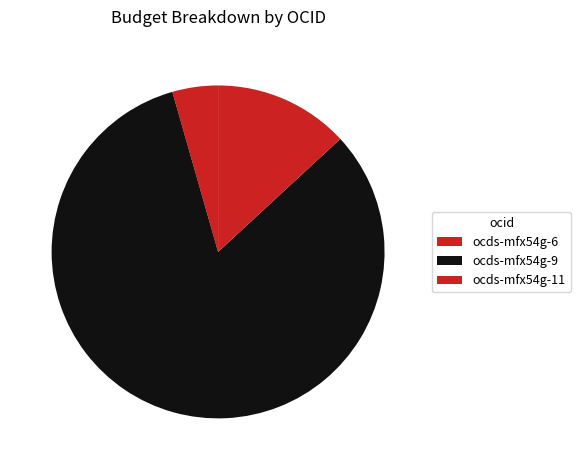

What is the largest slice in the pie chart?

ocds-mfx54g-9